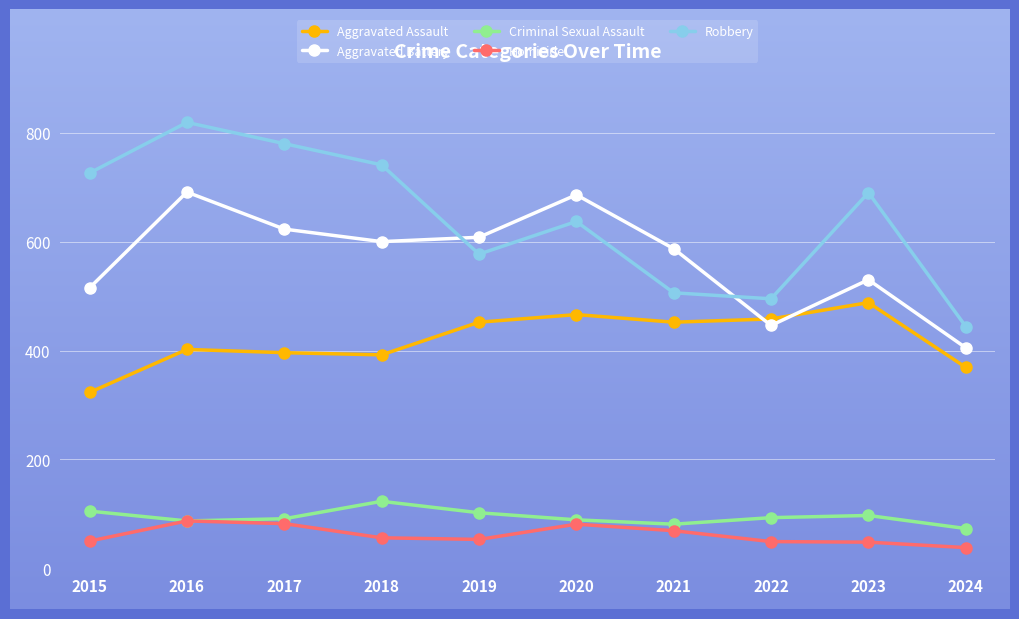

At which category does the chart reach its peak across all series?

2016